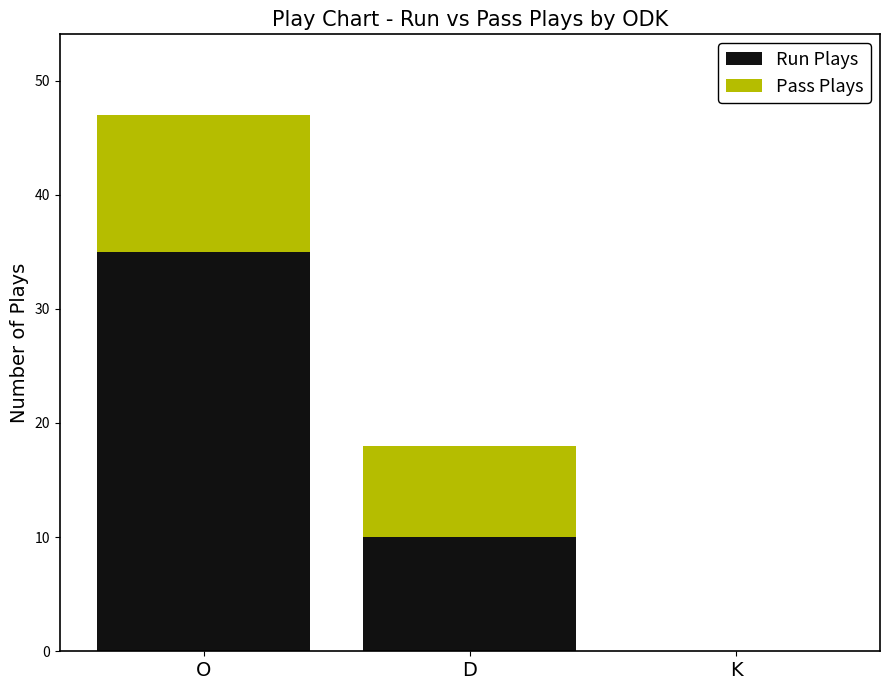

What is the sum of the Run Plays values at O and K?

35